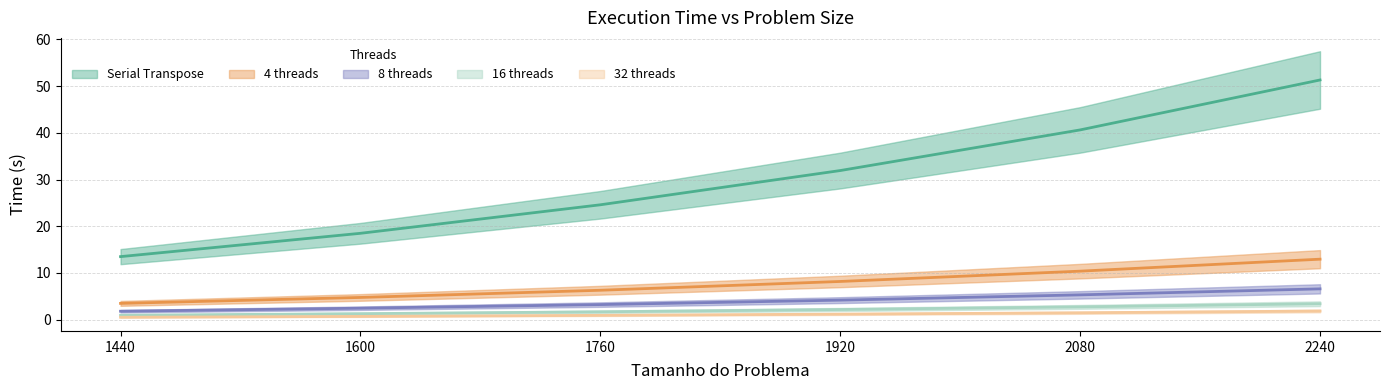

True or false: 8 and 32 intersect in this chart.

False